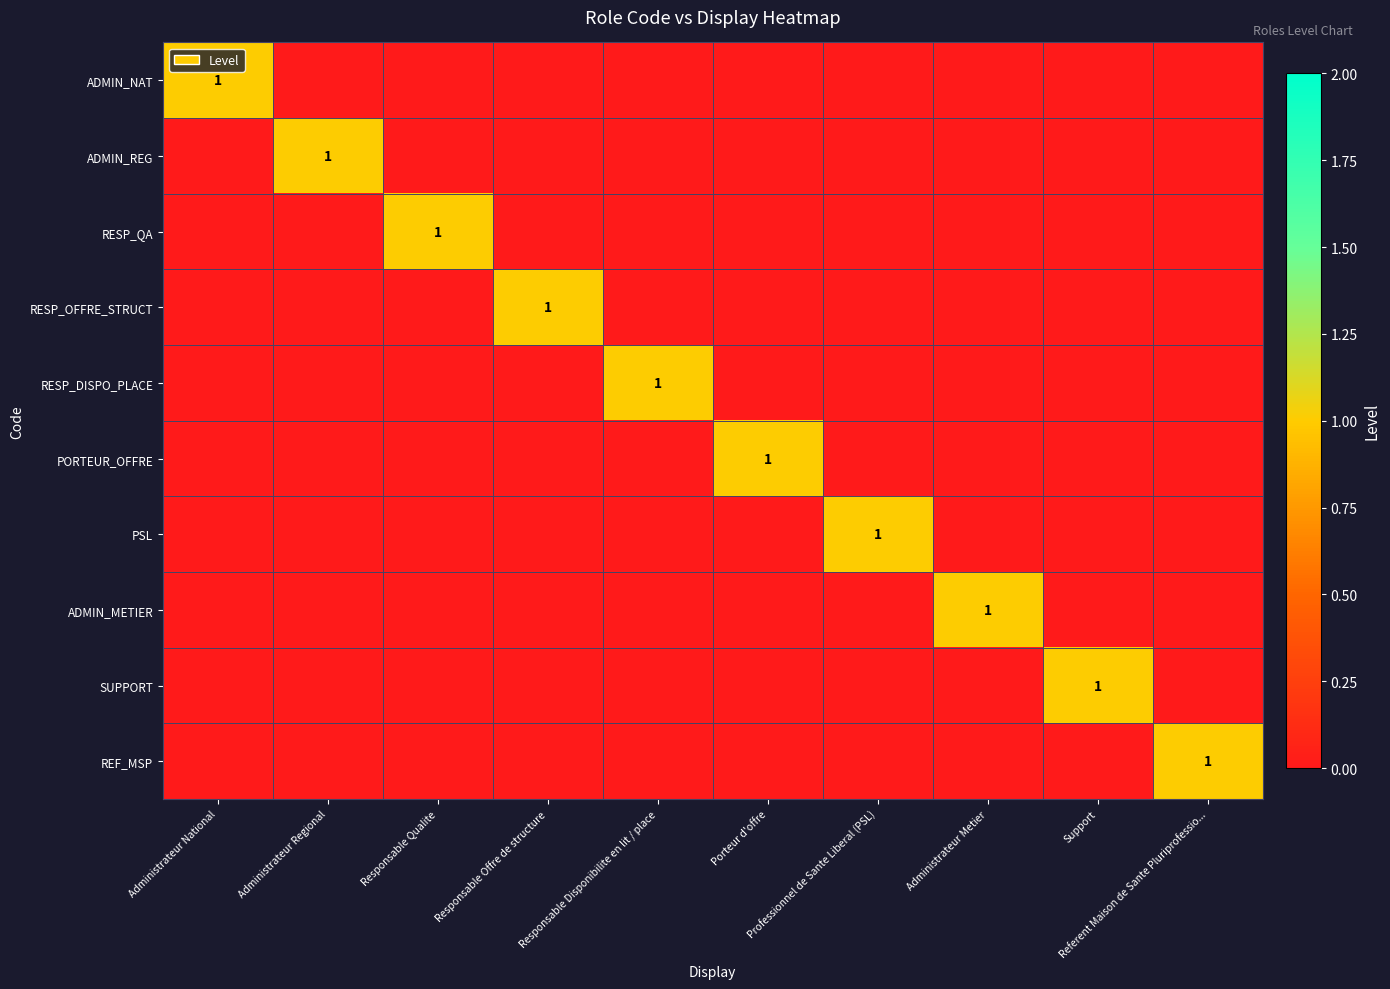

At which label does ADMIN_NAT reach its peak?

Administrateur National